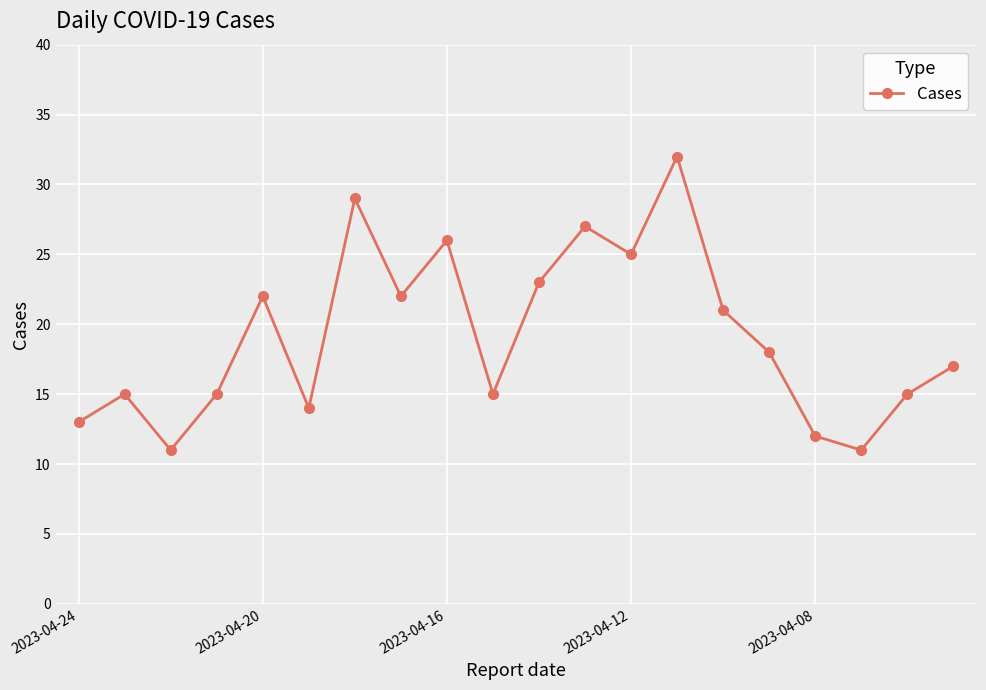

True or false: there are more than 0 points higher than both neighbors.

True